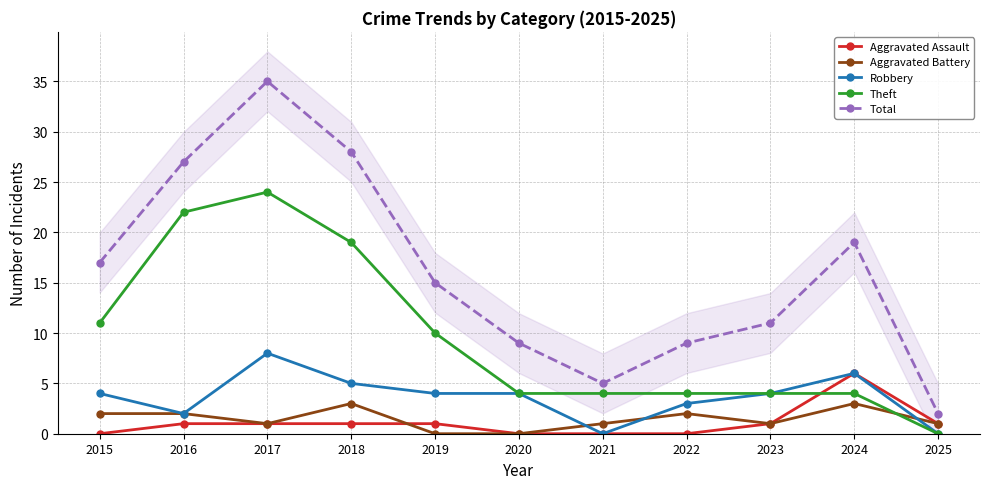

Which category has the highest value in the Aggravated Assault series?

2024